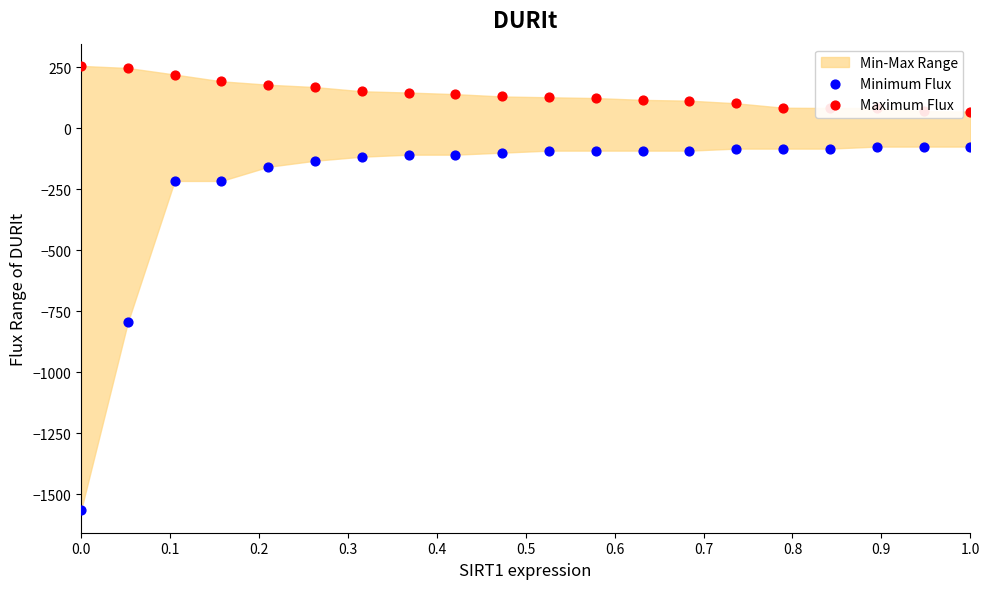

Which series reaches the minimum Y coordinate?

Minimum Flux